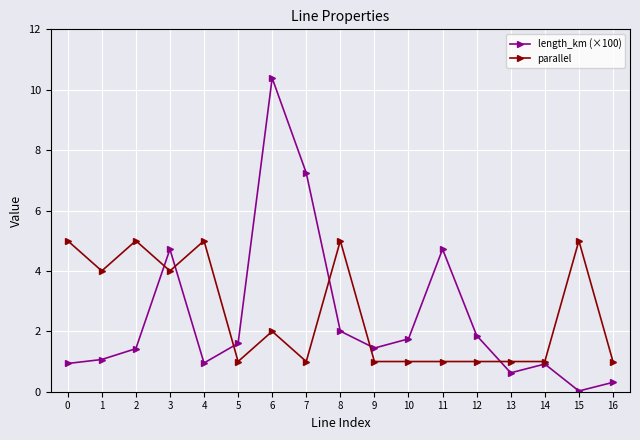

Which category has the highest value in the length_km (×100) series?

6